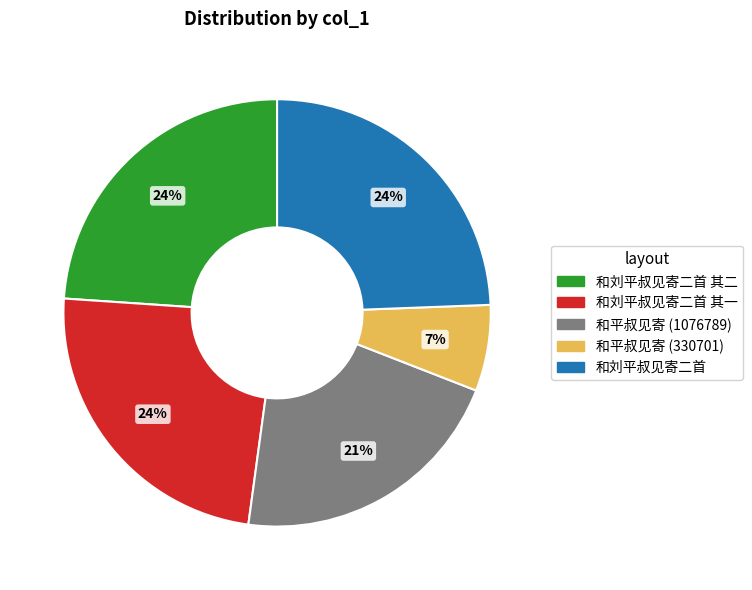

To the nearest percent, what is the average slice percentage?

20%